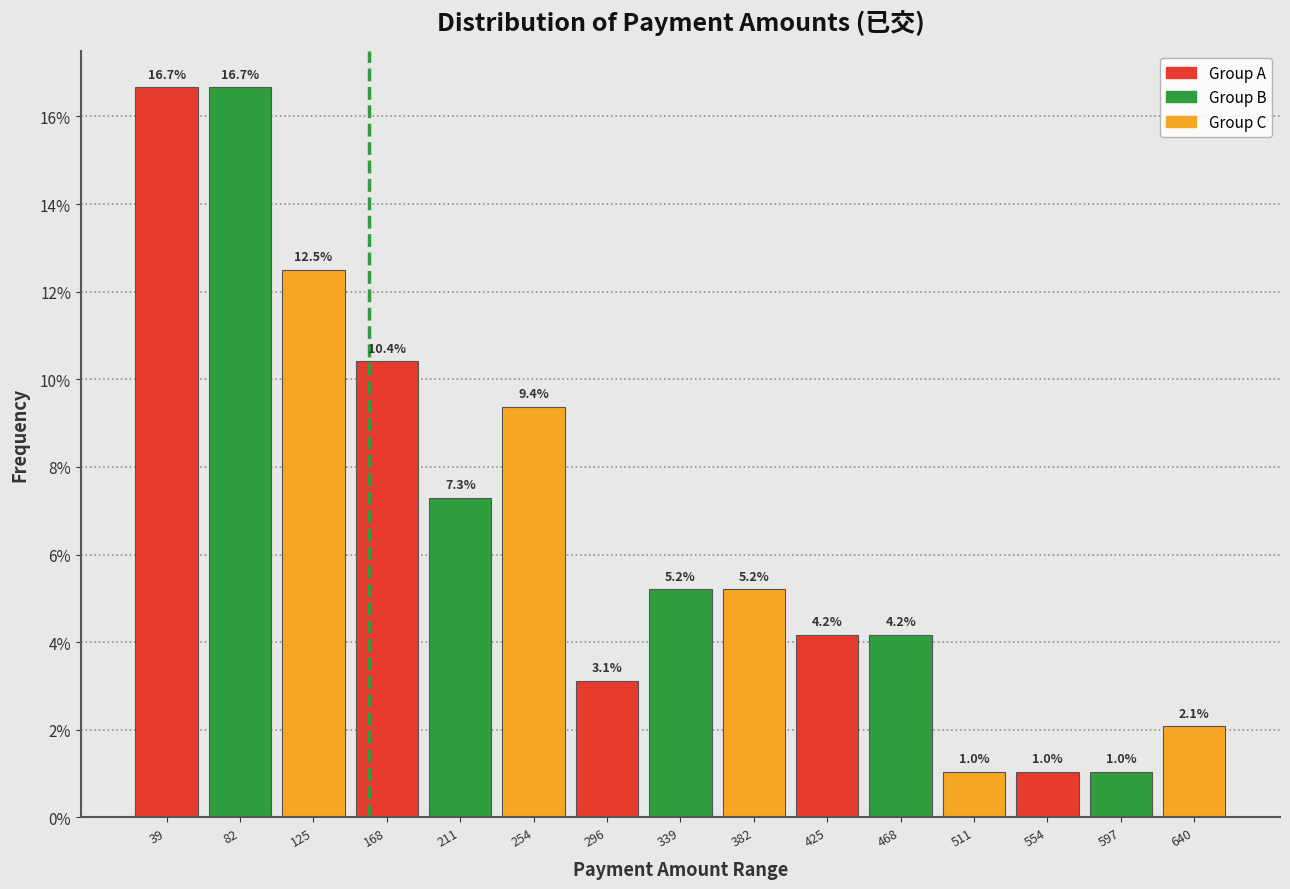

Reading left to right, transcribe this chart: for each bar, give the range it covers on the x-axis and its height. The bar edges are not printed on the chart, so give them approximately, as read against the axis.

20 to 60: 16.7
60 to 105: 16.7
105 to 145: 12.5
145 to 190: 10.4
190 to 235: 7.3
235 to 275: 9.4
275 to 320: 3.1
320 to 360: 5.2
360 to 405: 5.2
405 to 445: 4.2
445 to 490: 4.2
490 to 535: 1.0
535 to 575: 1.0
575 to 620: 1.0
620 to 660: 2.1